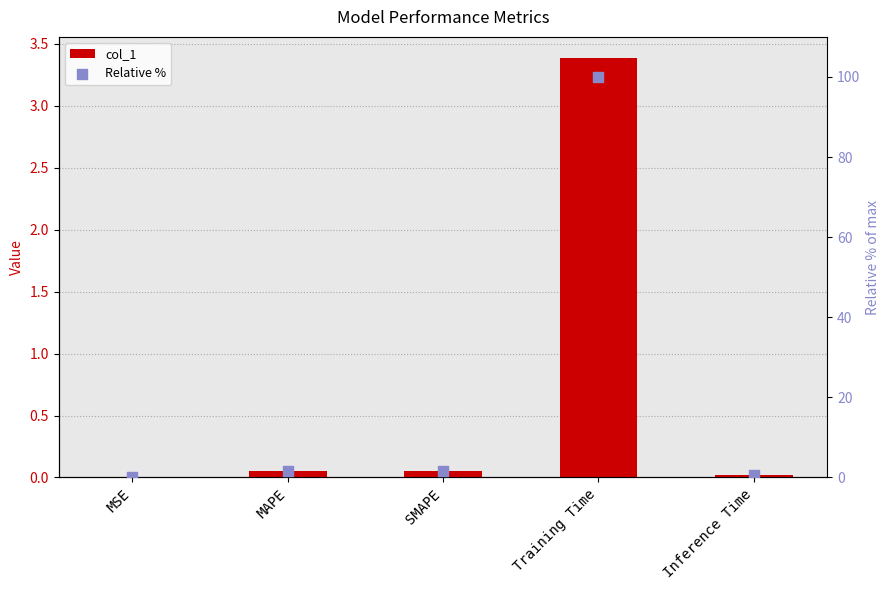

Is the value of Relative % at MSE greater than the value of col_1 at SMAPE?

No